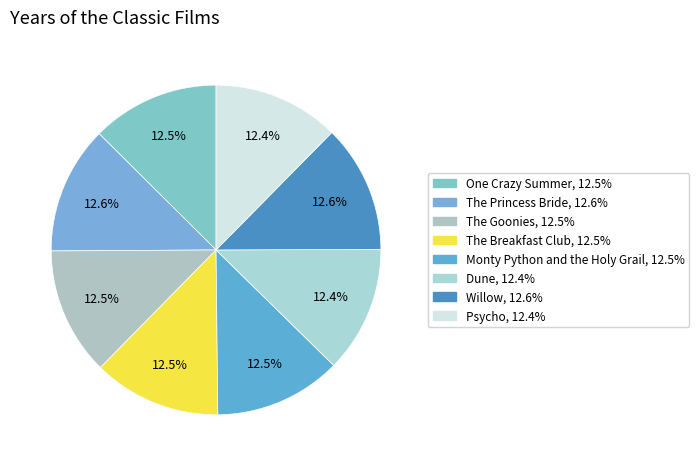

What is the largest slice in the pie chart?

Willow